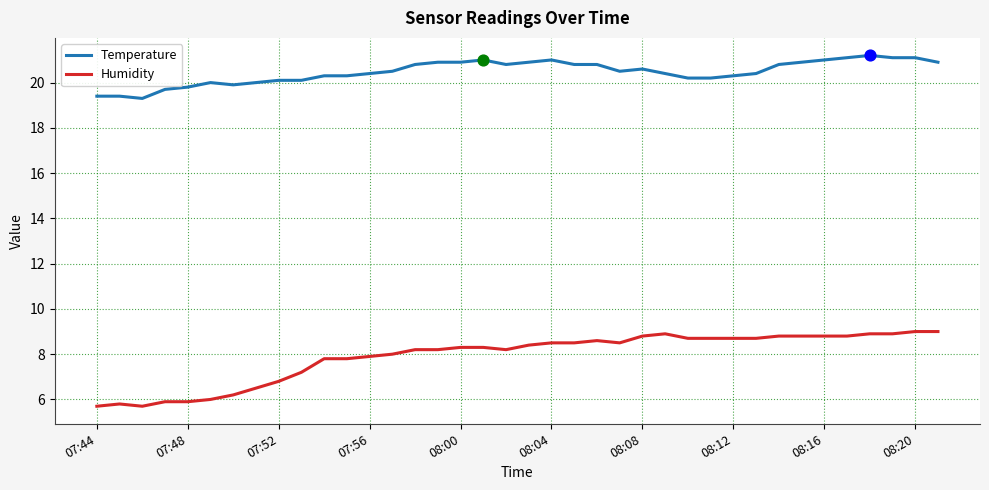

What are all the series names shown in the legend?

Temperature, Humidity